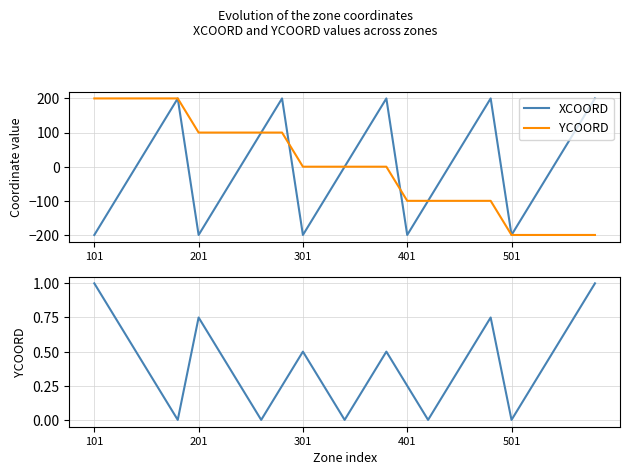

How many lines are shown in the chart?

3